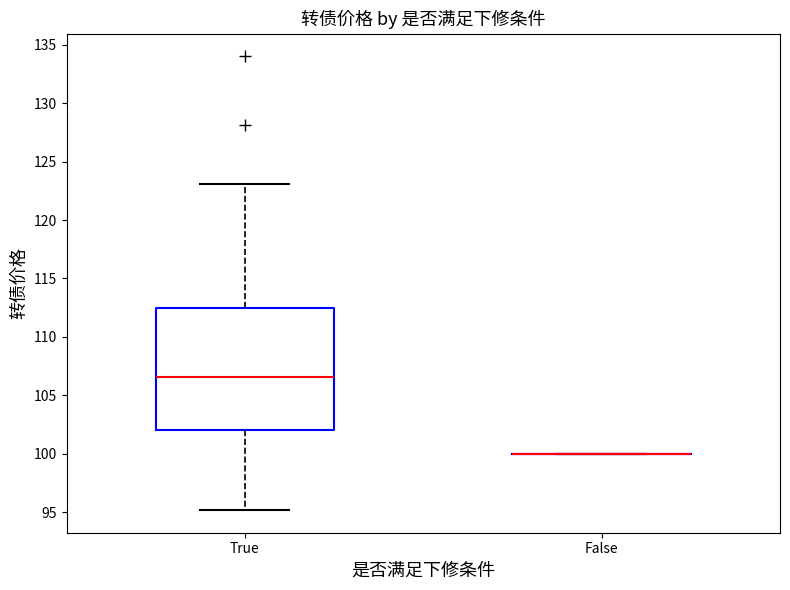

Where does the median line of the box for True sit on the y-axis? The values are not printed on the chart, so give them approximately, as read against the axis.

106.5